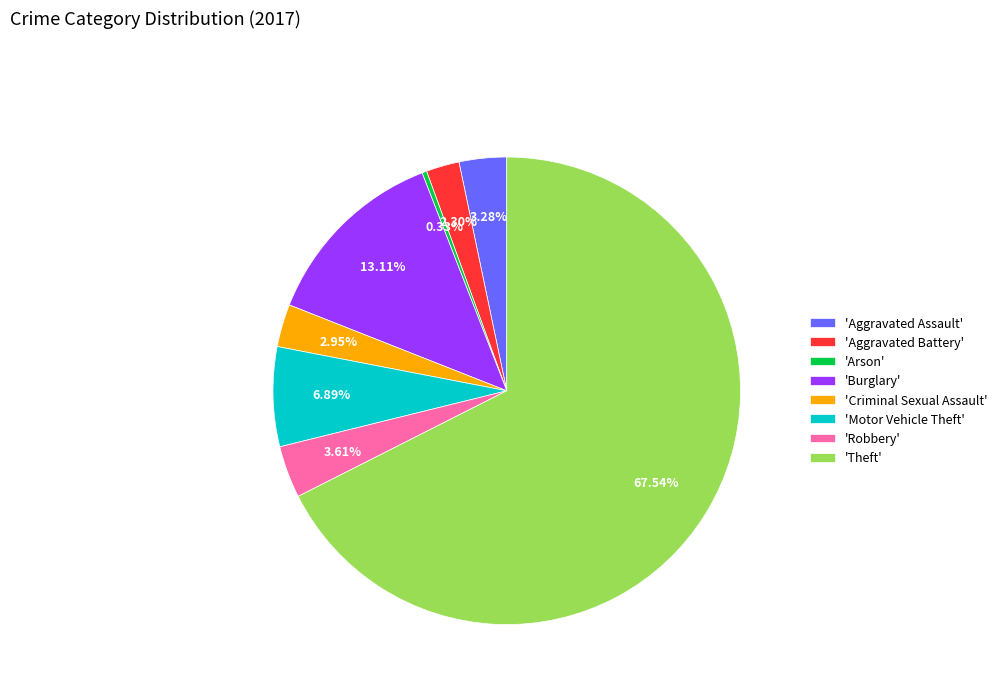

Which slice is the smallest?

'Arson'